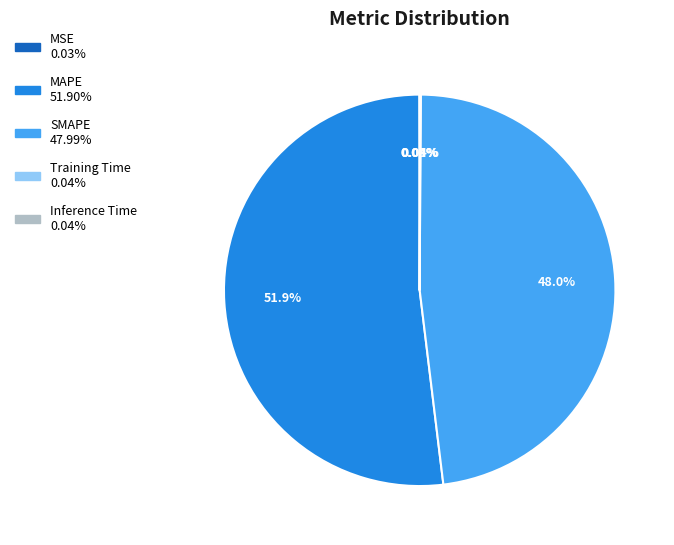

Is MAPE the majority of the pie?

Yes